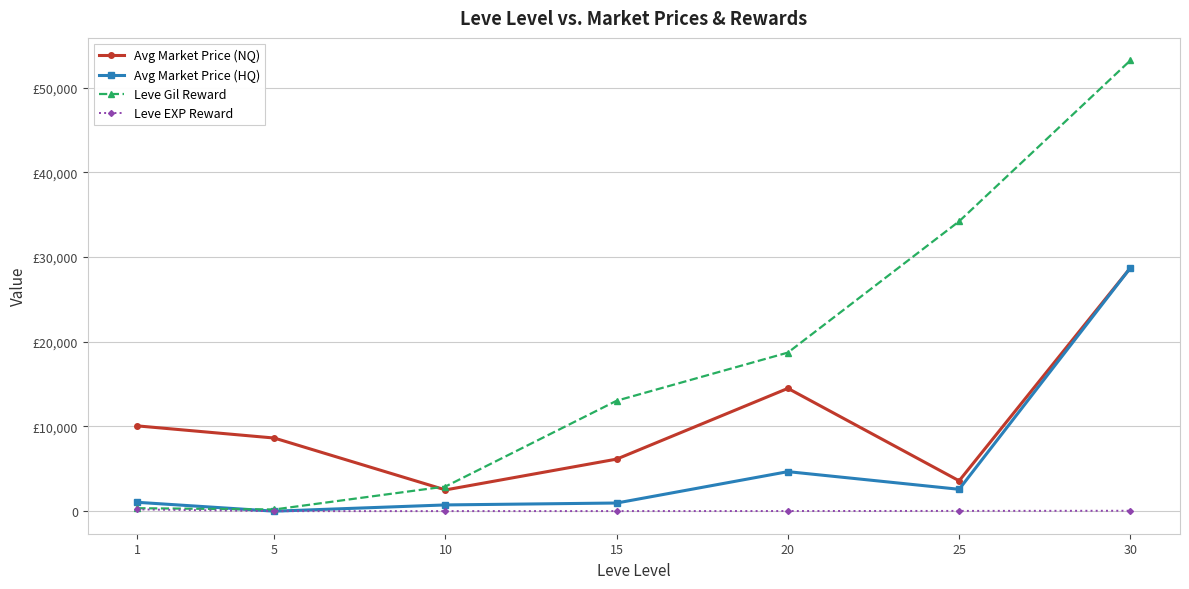

What is the difference between the highest and lowest values at 15?

13027.3